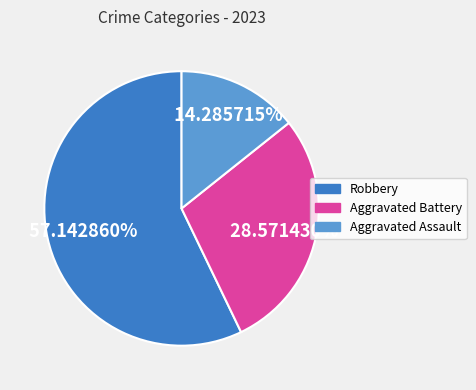

How many slices are in this pie chart?

3